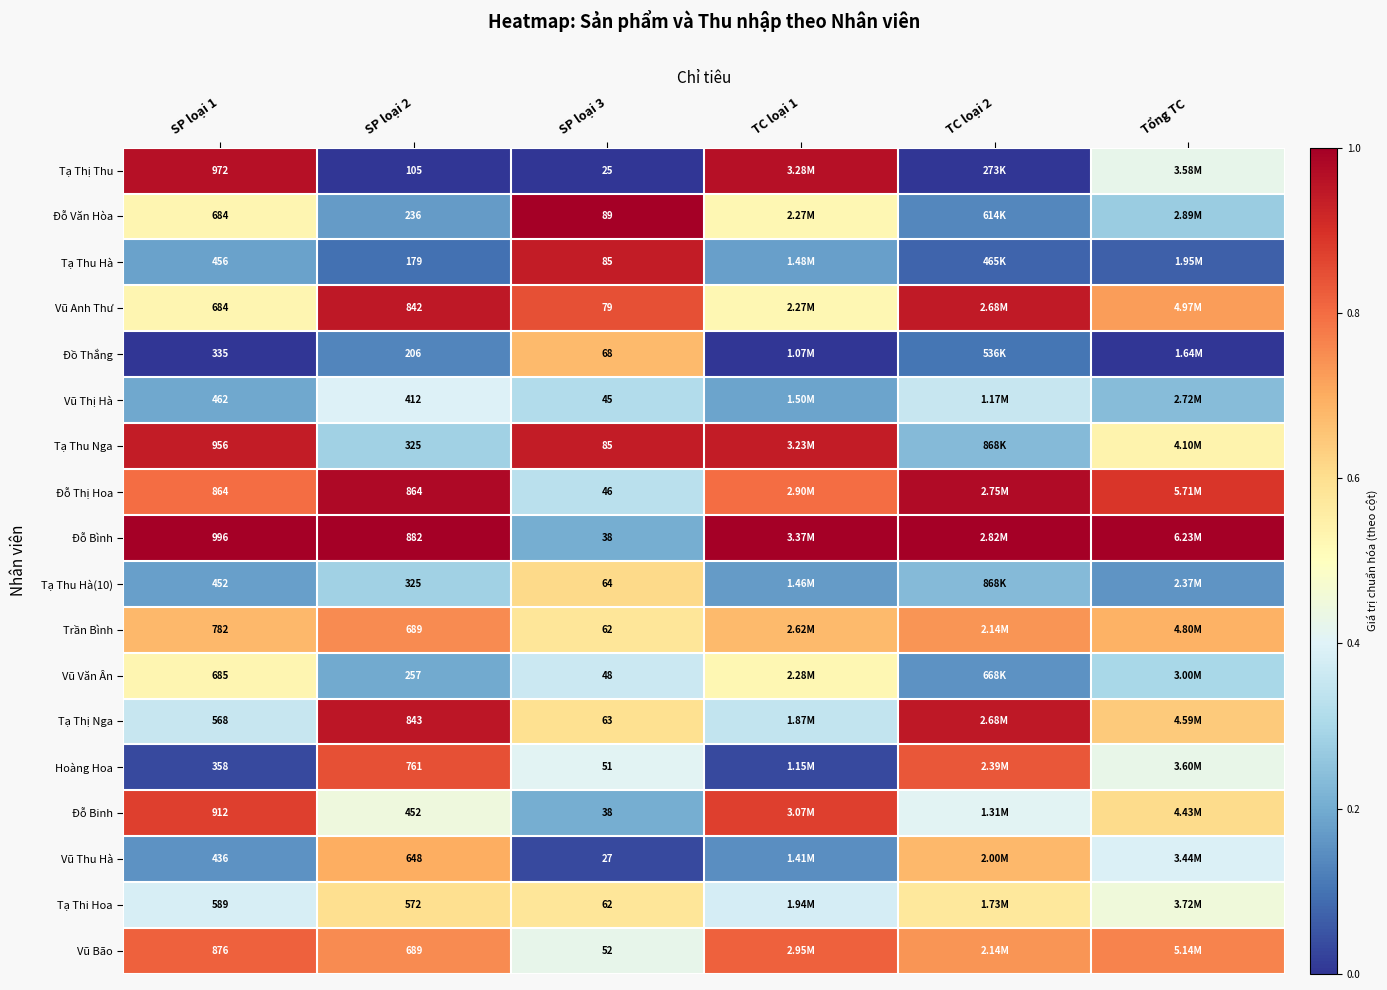

True or false: Tạ Thu Nga has a value of 0.5 at SP loại 2.

False